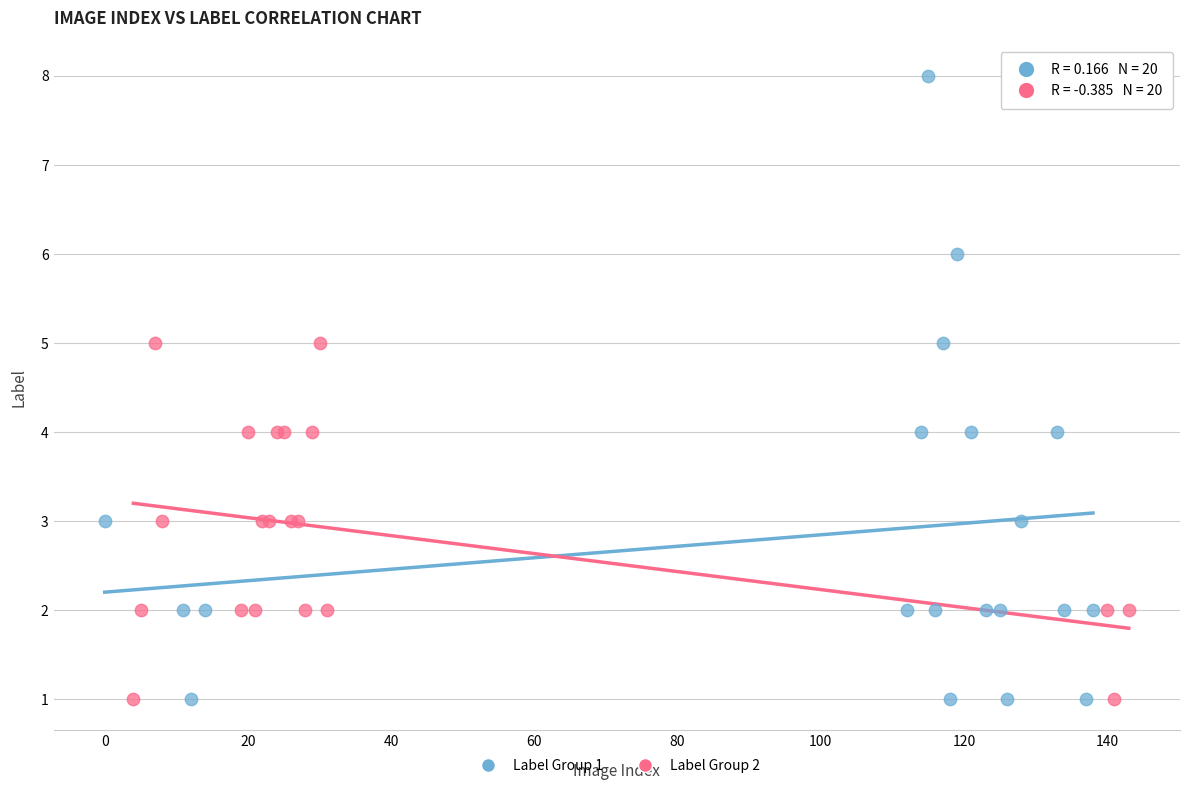

Which series reaches the maximum Y coordinate?

Label Group 1